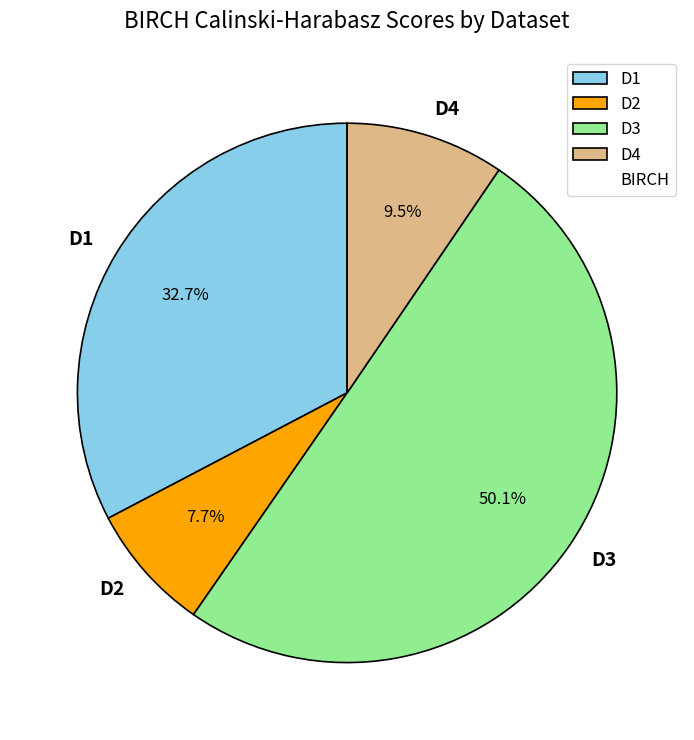

Which slice represents more than half of the pie?

D3